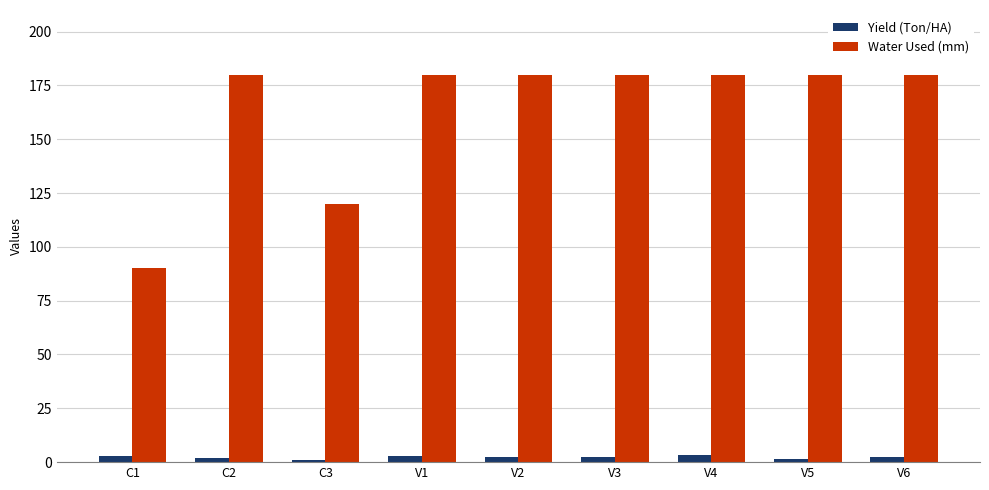

How many bars are there in total?

18